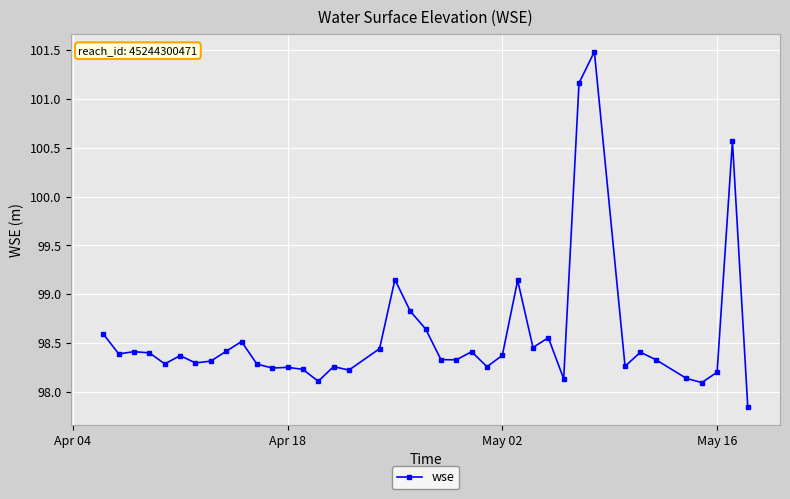

How many series are shown in this chart?

1